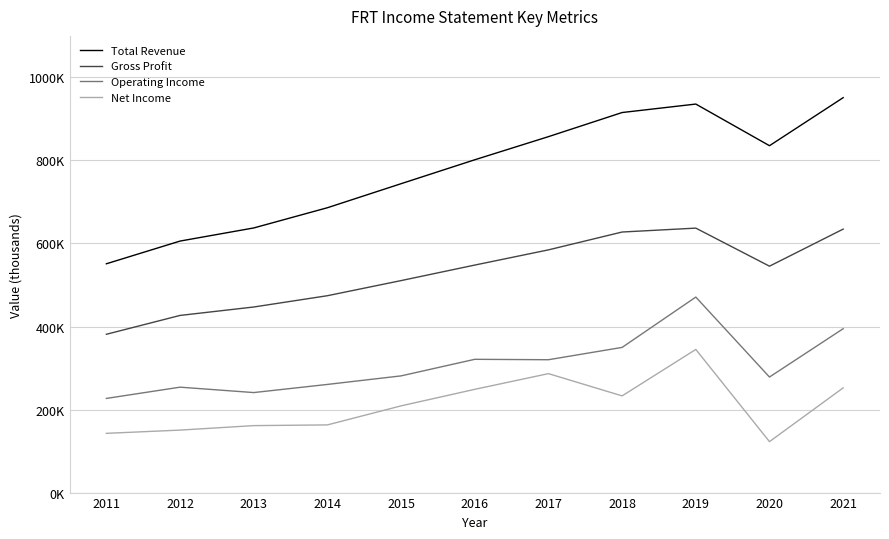

What is the difference between the maximum and second lowest values in the Total Revenue series?

345400